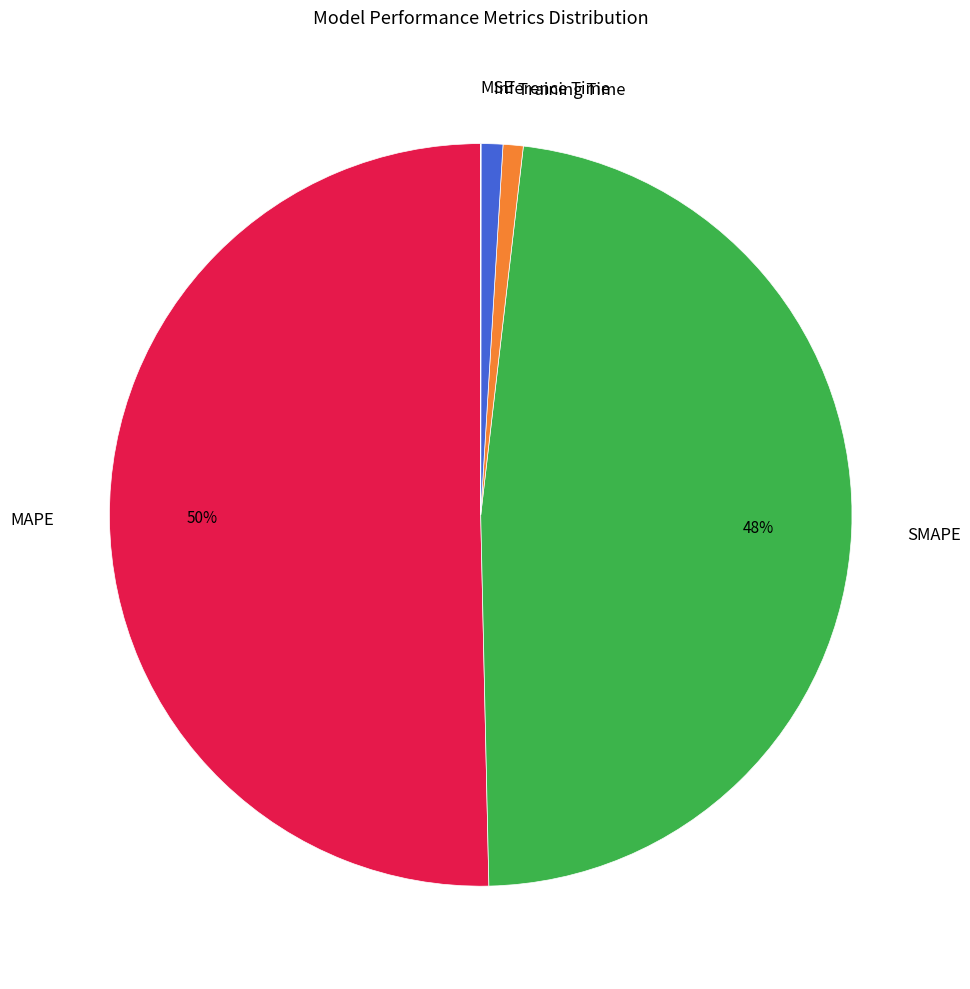

To the nearest percent, what portion does Inference Time represent?

1%